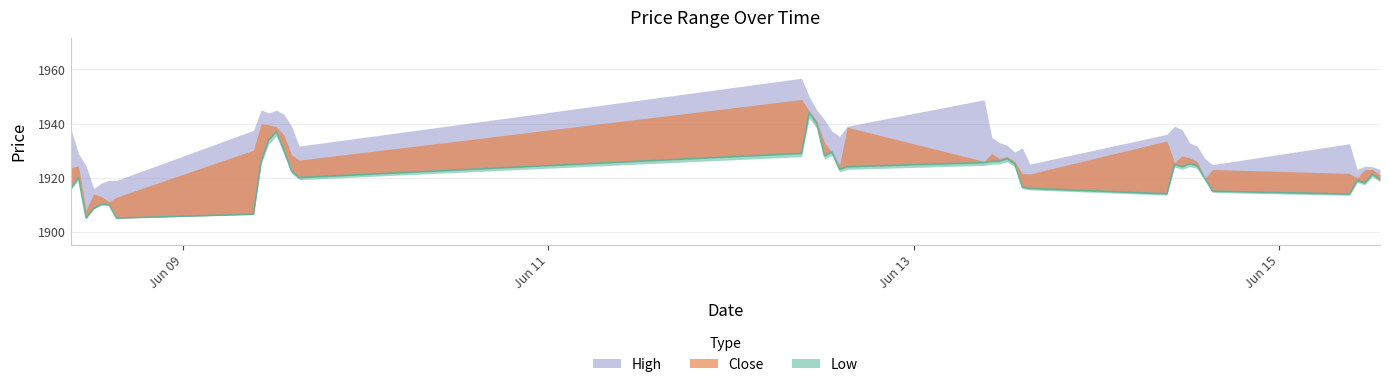

True or false: Close and High intersect in this chart.

False